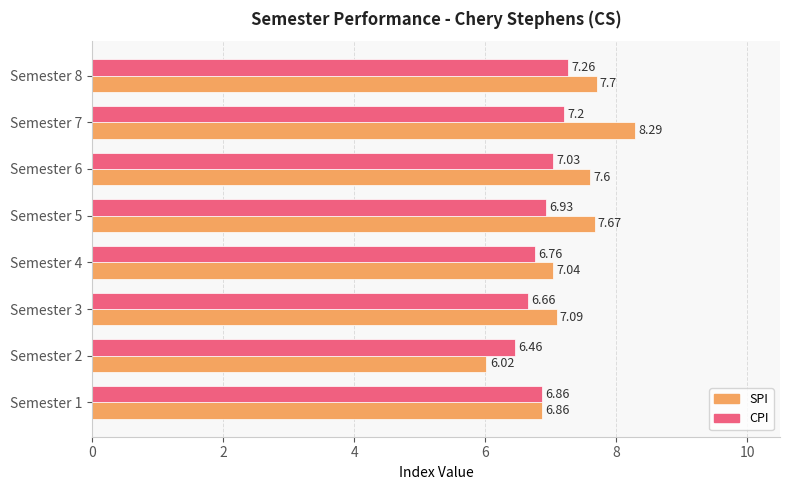

Rank the series by their average value, from lowest to highest.

CPI, SPI